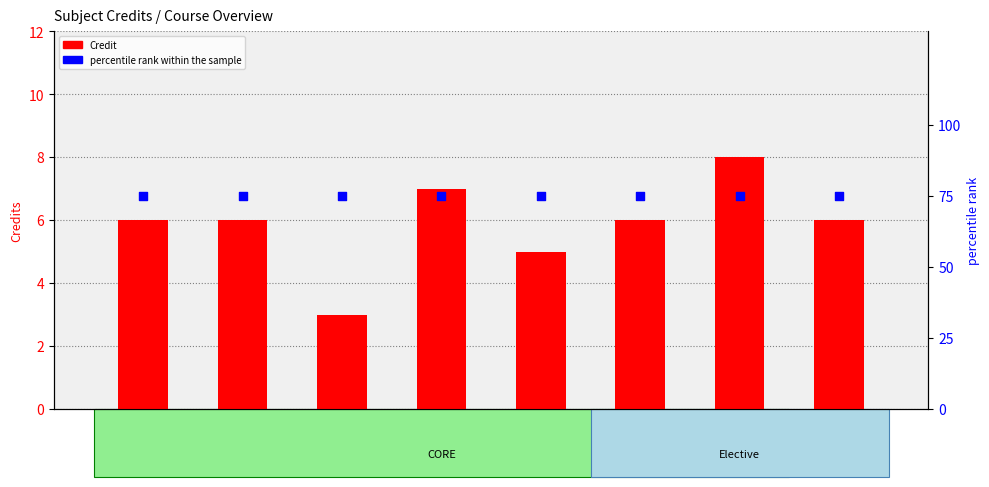

At how many categories does at least one series exceed 68?

8